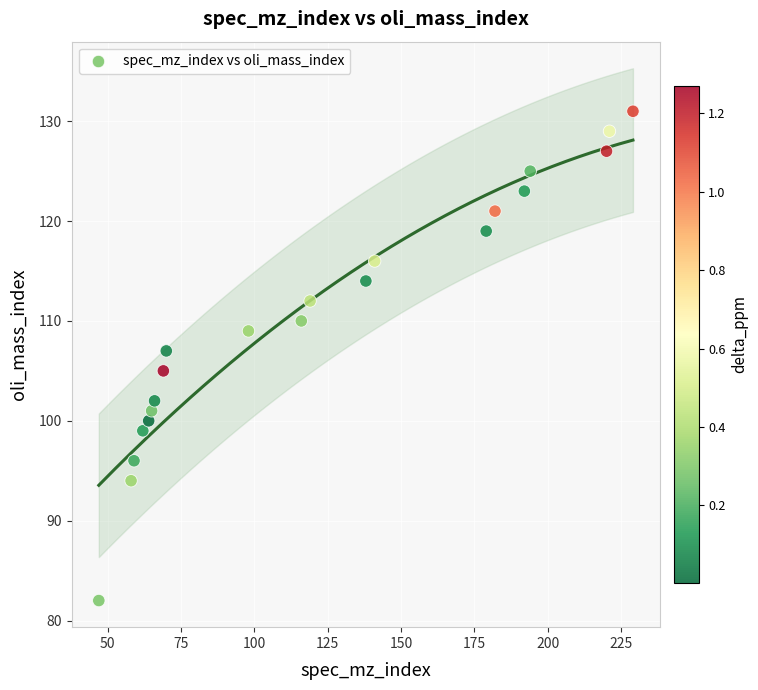

What is the range of Y values (max minus min)?

49